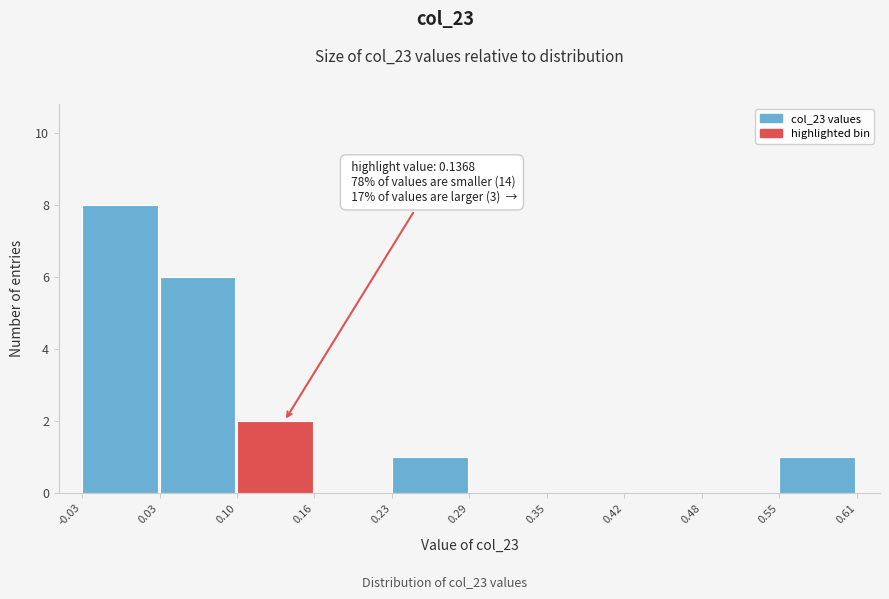

Over which range of the x-axis is the bar tallest?

-0.03 to 0.03